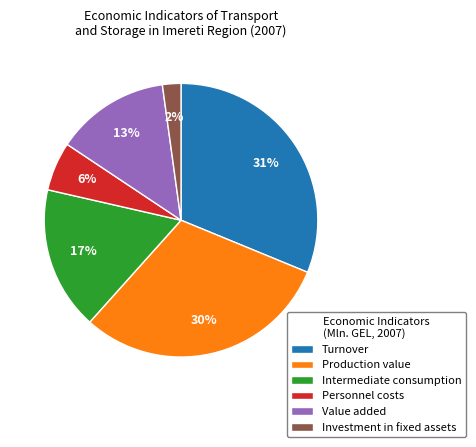

What is the ratio of the value at Turnover to the value at Production value?

1.0